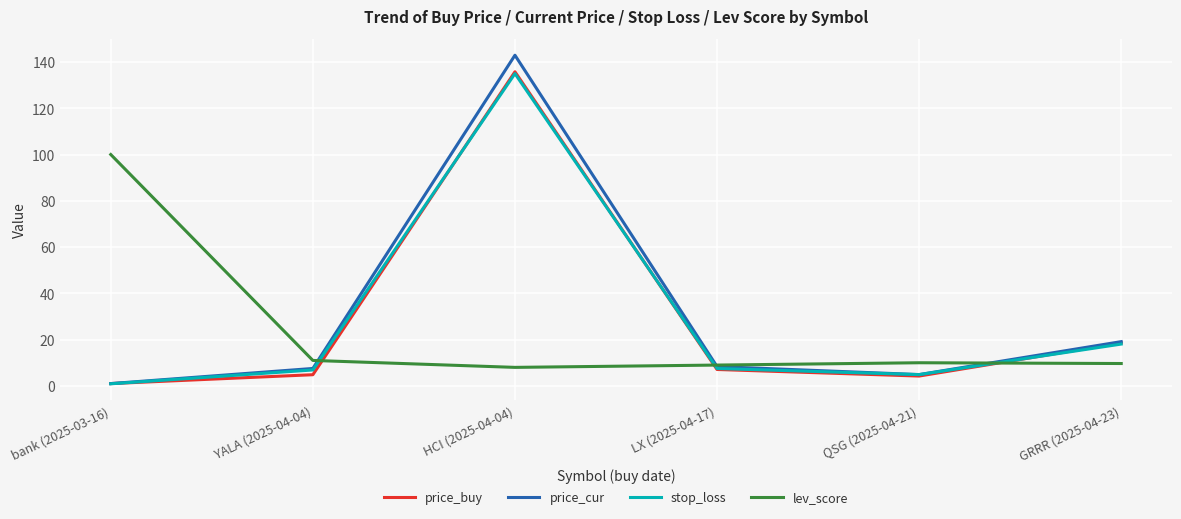

What is the greatest value displayed?

142.9